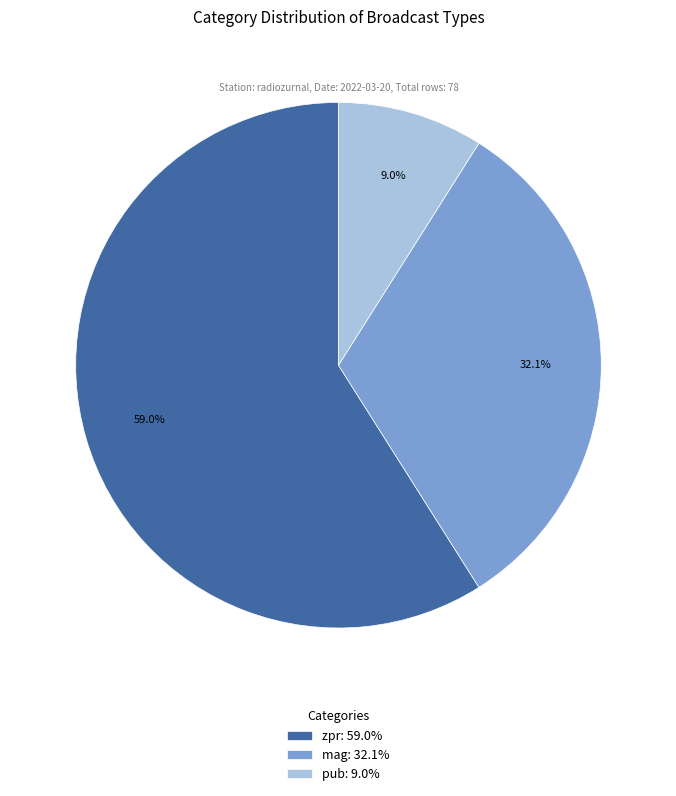

Is the sum of mag and pub greater than half?

No